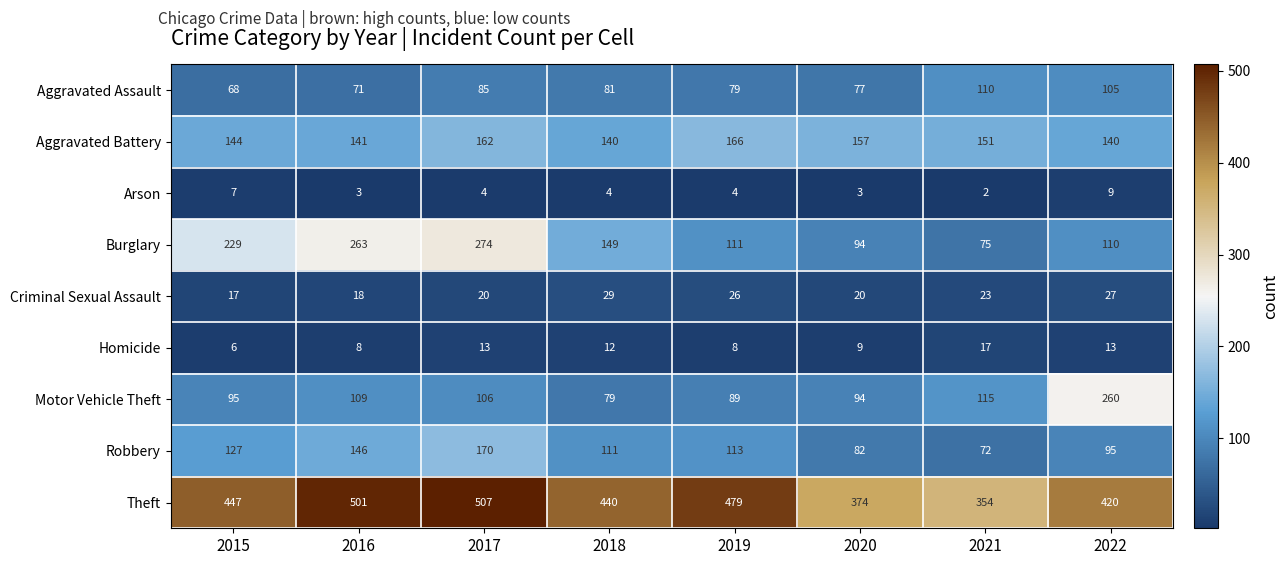

Which label corresponds to the smallest value in the chart?

2021